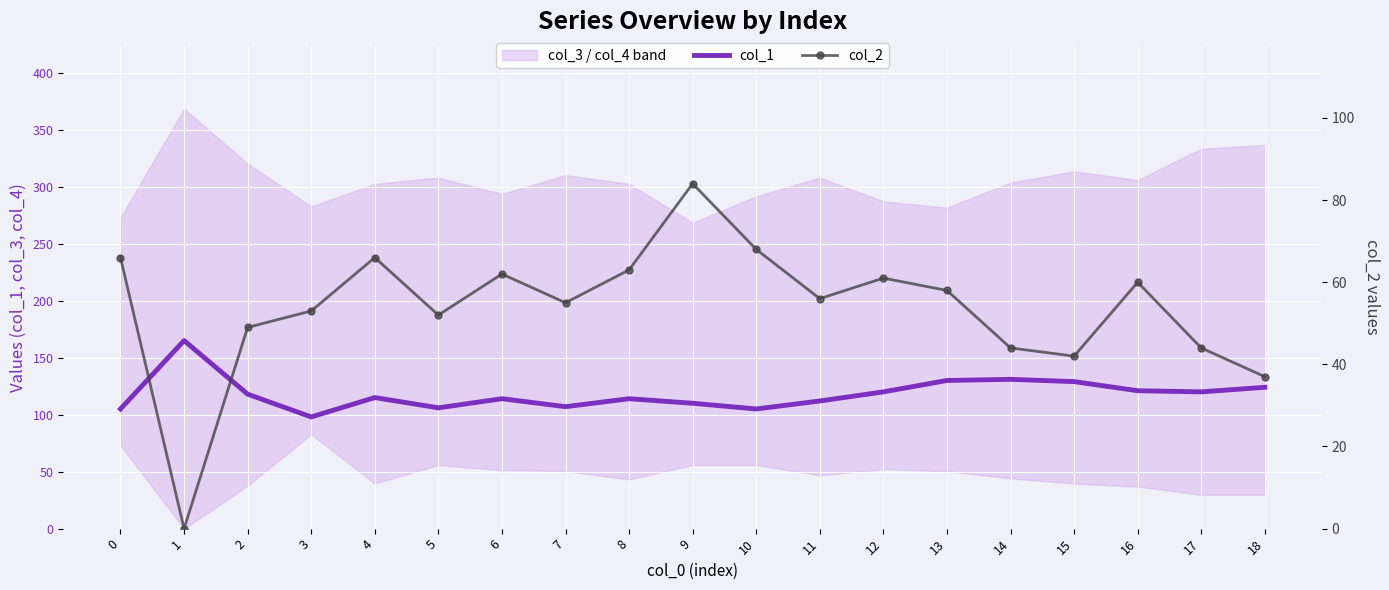

What is the sum of all col_2 values?

1020